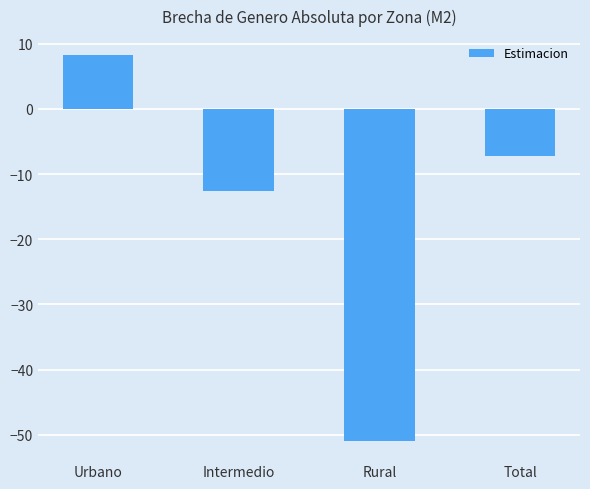

The chart shows a value of -50.9 at Rural. True or false?

True